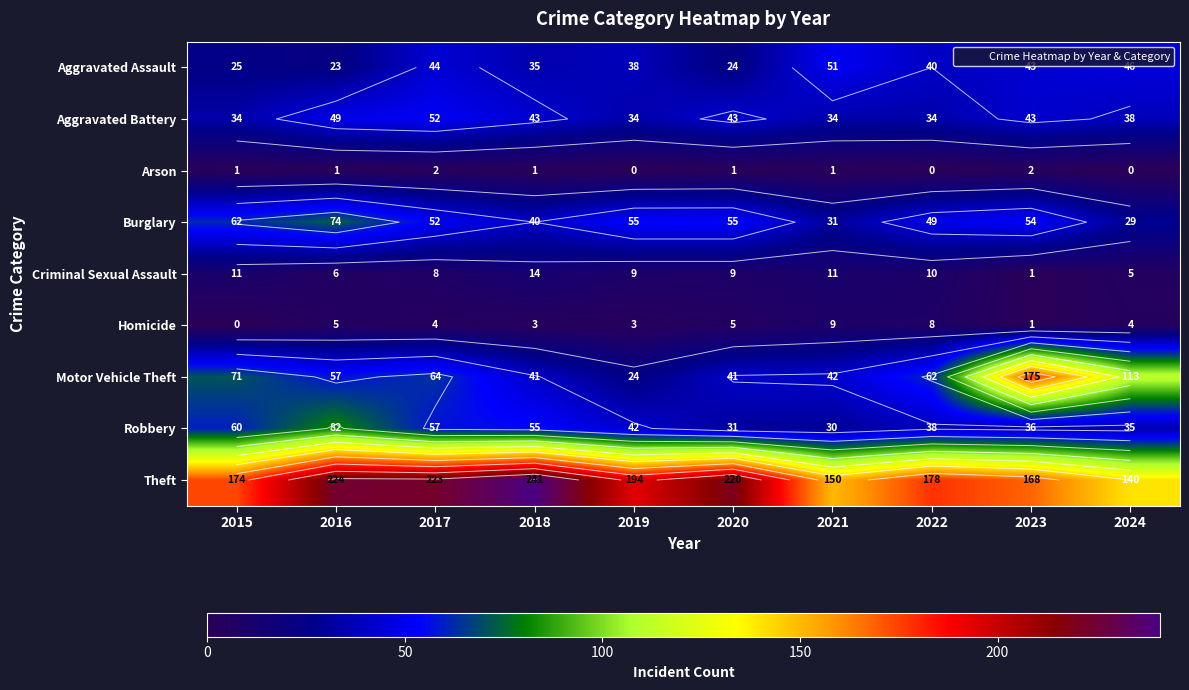

How many series are shown in this chart?

9